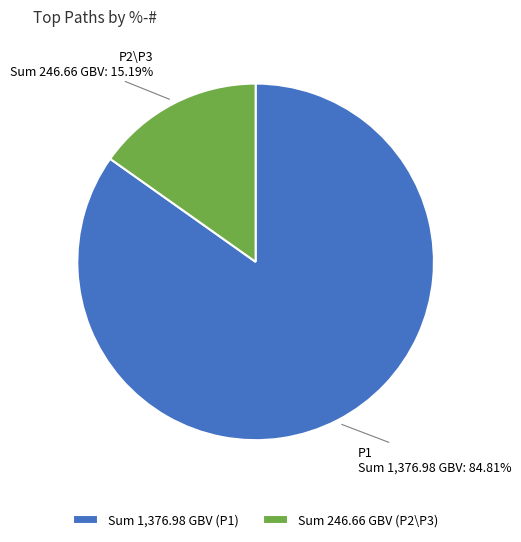

Approximately how many times larger is the value at P1 compared to P2\P3?

5.6